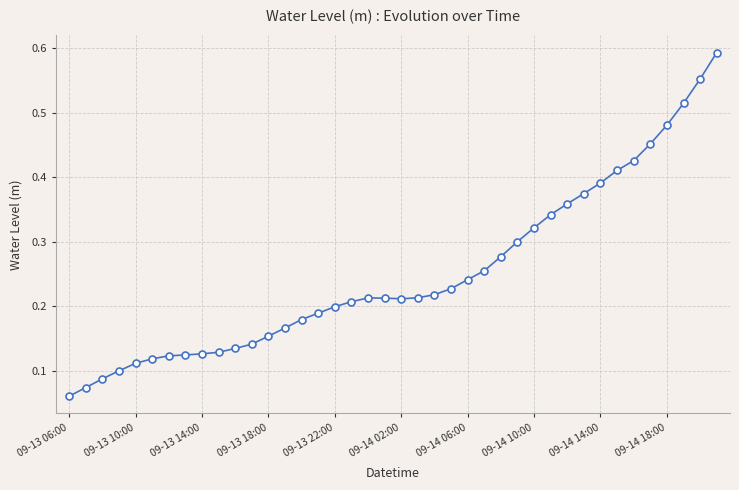

True or false: there are more than 0 points higher than both neighbors.

True